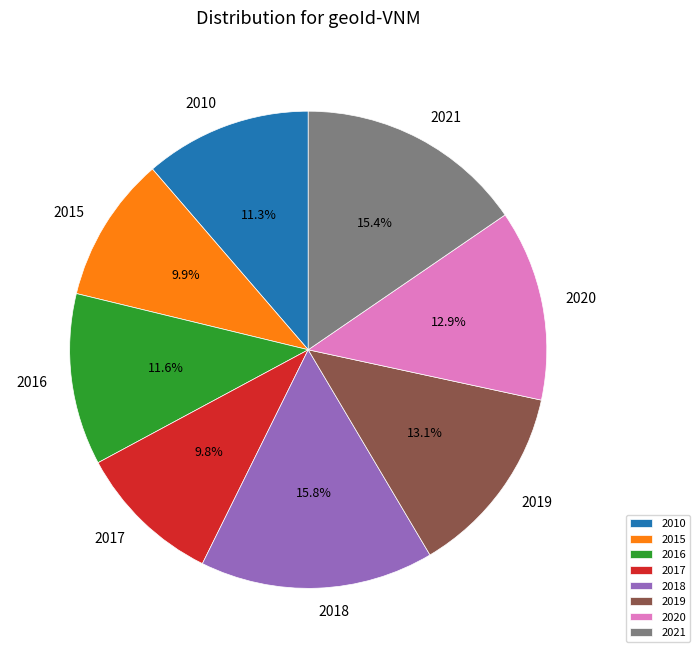

How many segments does this pie chart have?

8